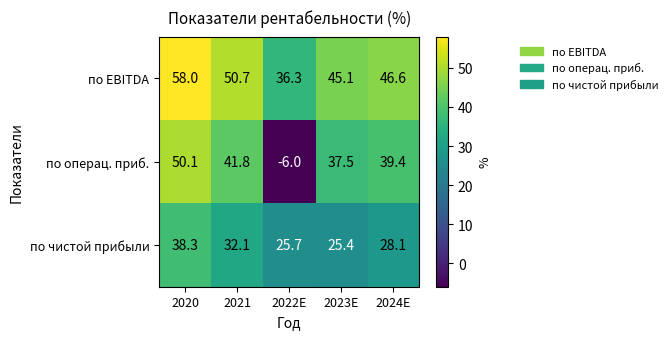

Rank the series at 2024E from lowest to highest value.

по чистой прибыли, по операц. приб., по EBITDA